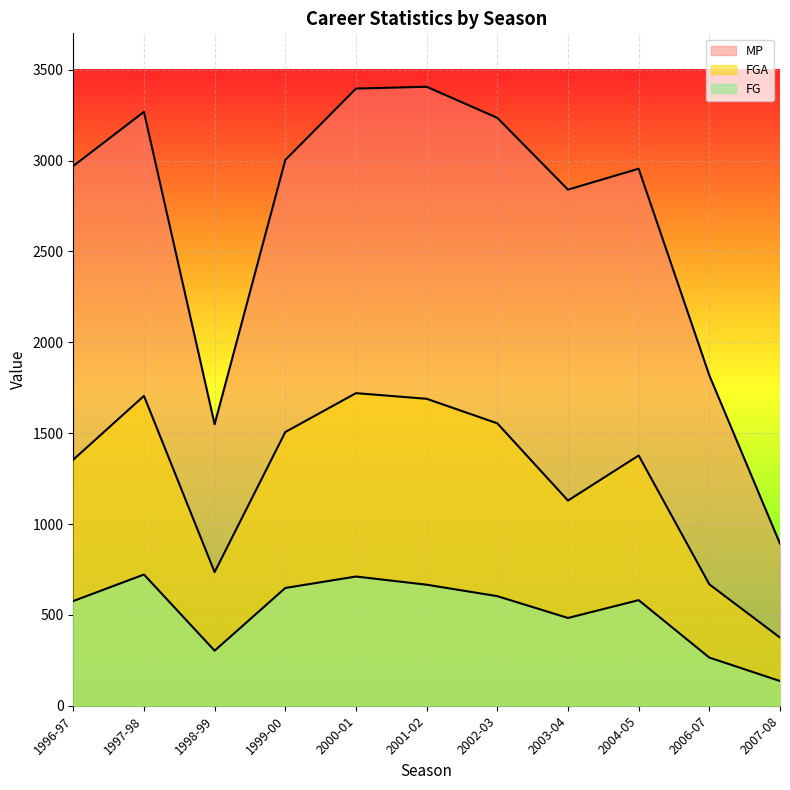

True or false: MP and FGA intersect in this chart.

False